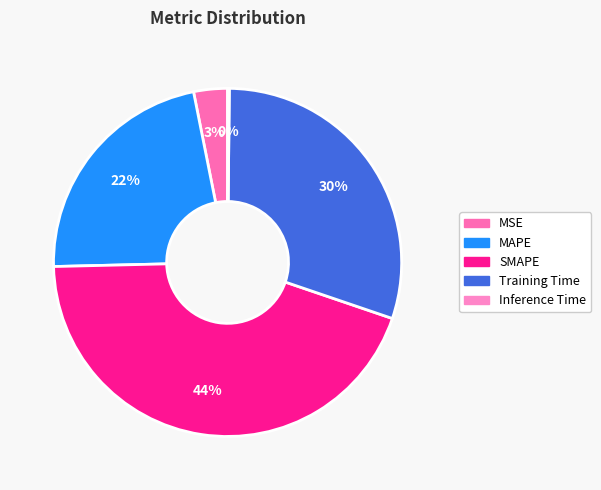

Does any single category account for the majority?

No